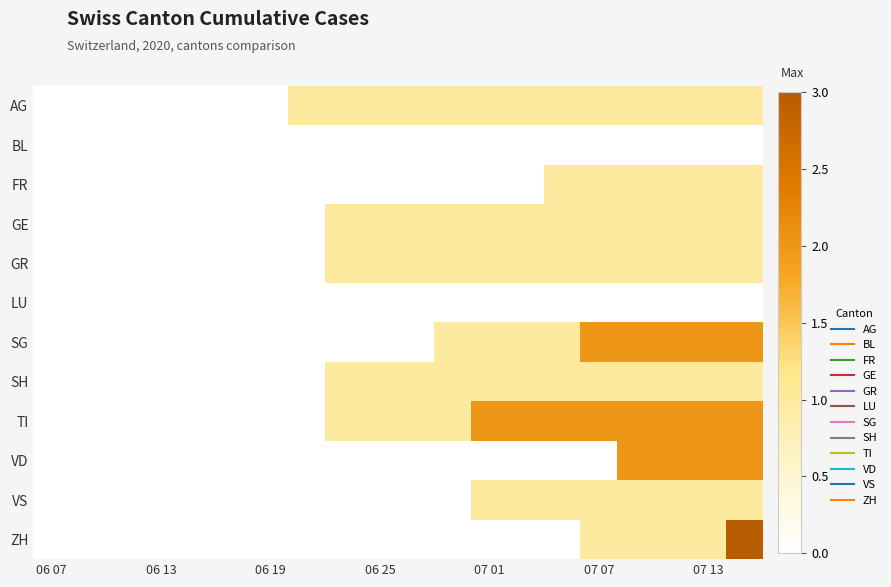

Which series has the largest total across all categories?

TI